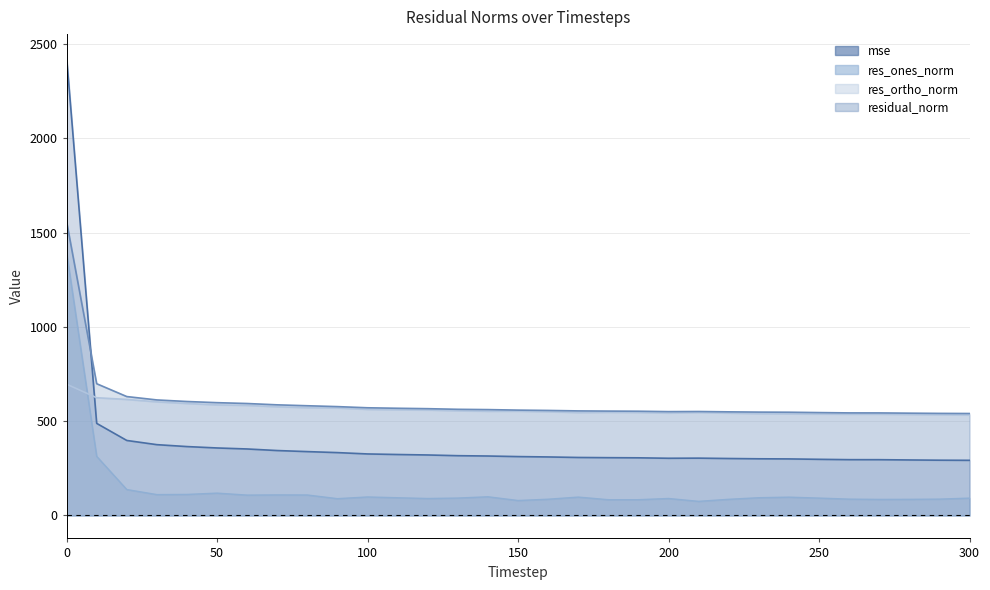

True or false: res_ones_norm and mse cross at least once.

False